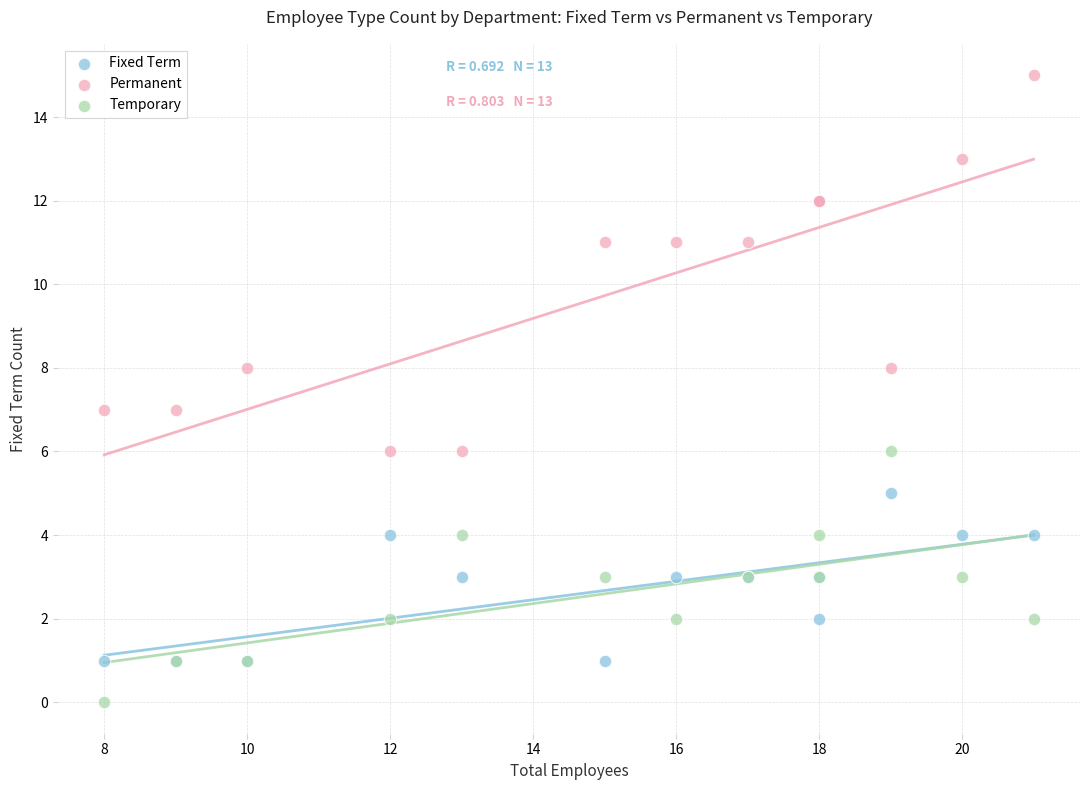

Which series reaches the maximum Y coordinate?

Permanent